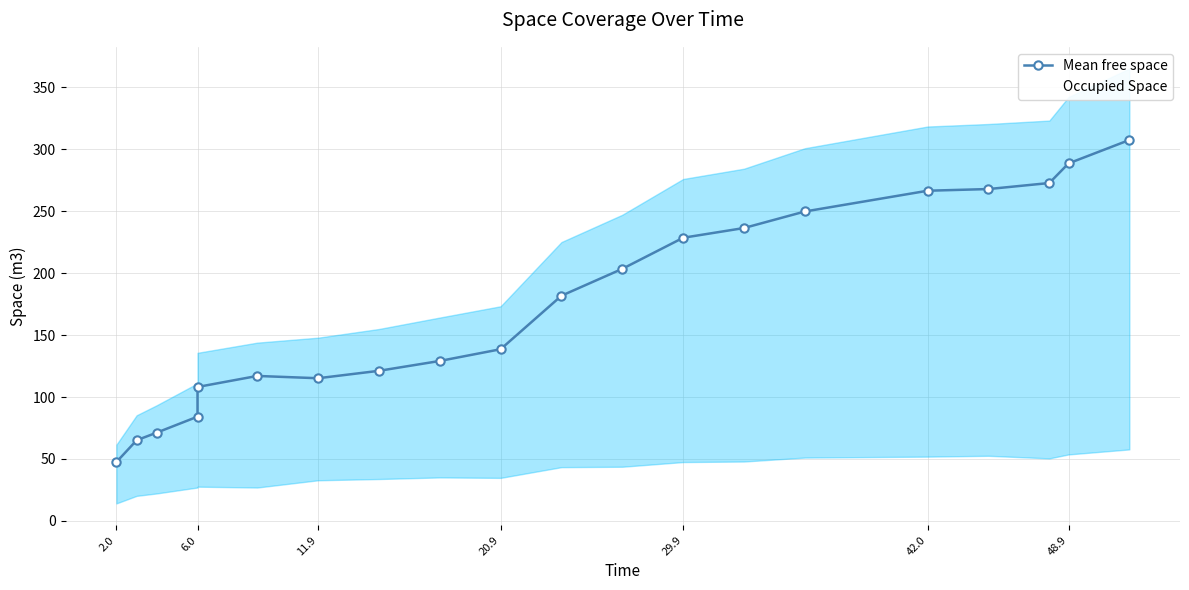

Rank the series at 11.9 from highest to lowest value.

Mean free space, Occupied Space